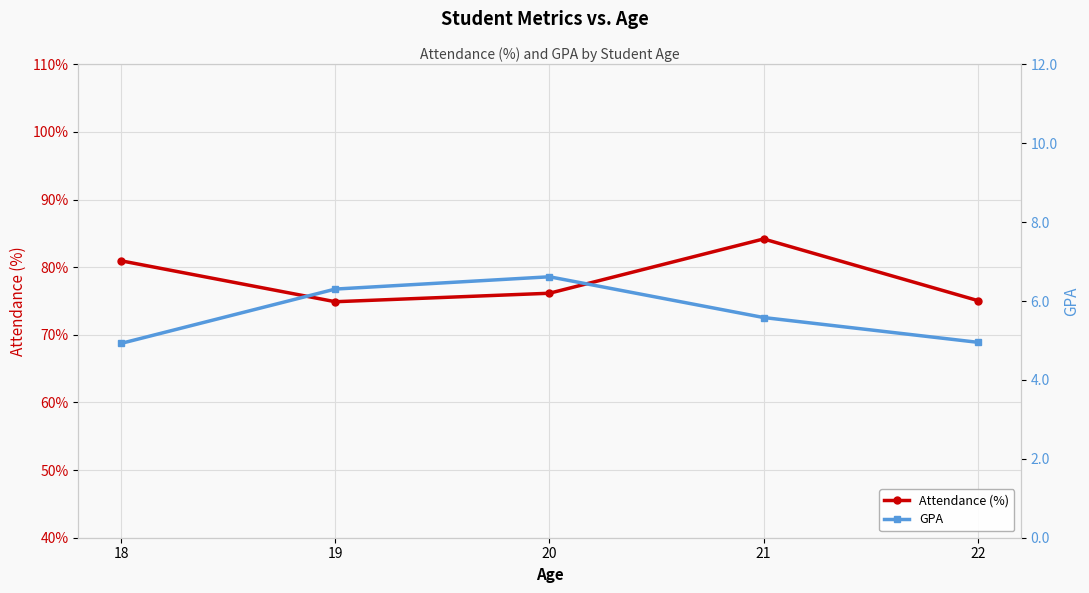

Which series has the widest spread of values?

Attendance (%)